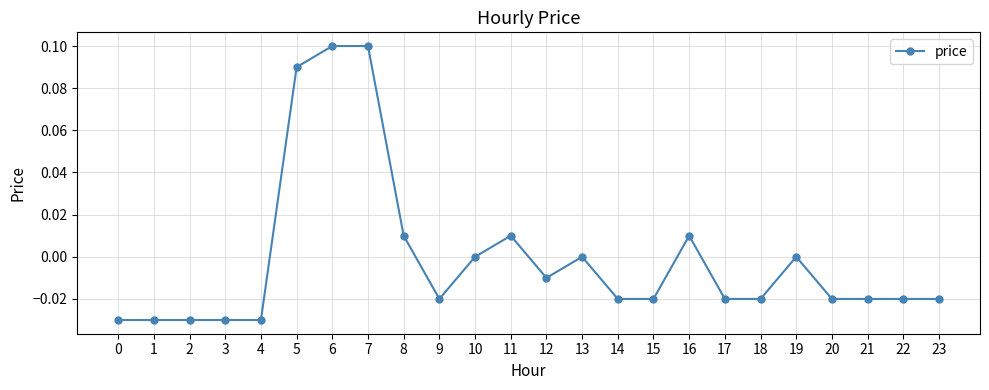

Count the number of data series in this chart.

1